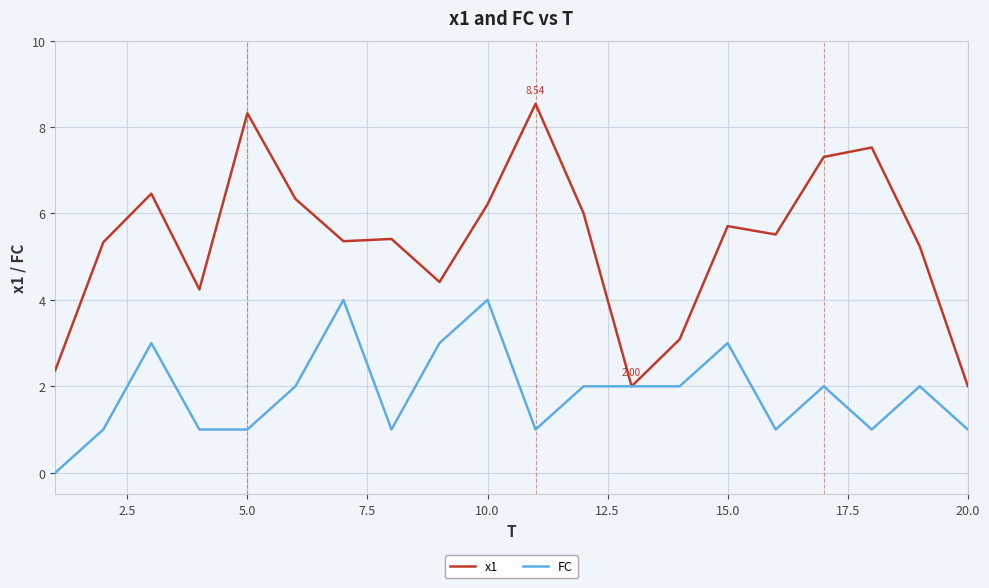

True or false: FC has more than 0 interior local peaks.

True